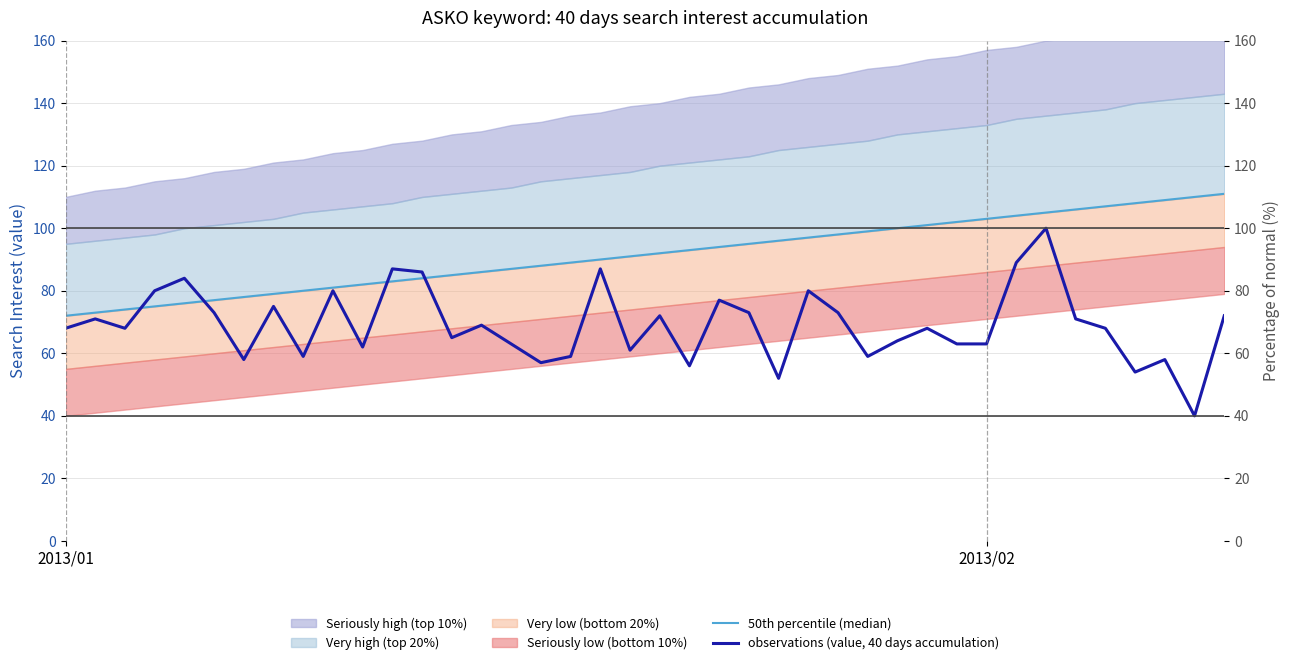

What is the difference between the second highest and second lowest values in the 50th percentile (median) series?

37